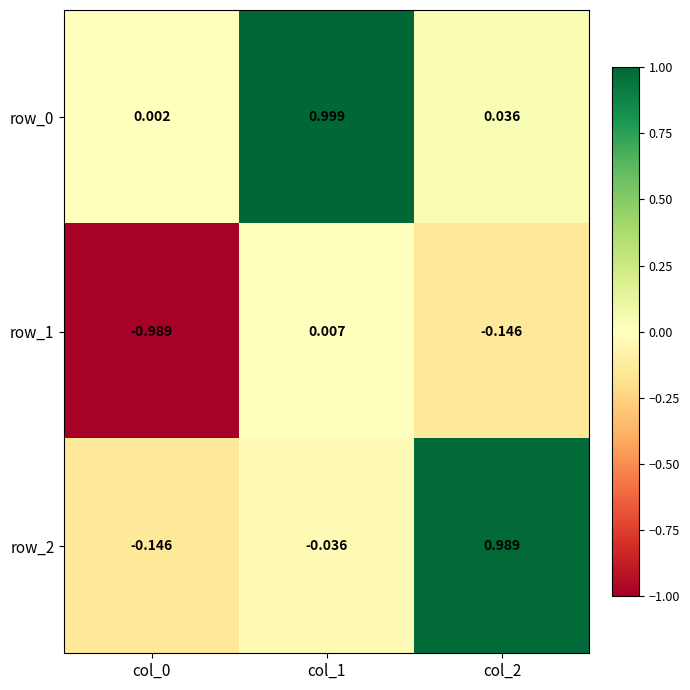

Is the value of row_2 at col_1 greater than the value of row_1 at col_0?

Yes